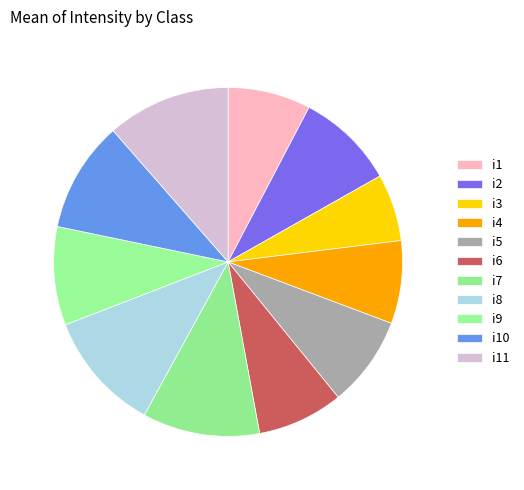

To the nearest percent, what is the average slice percentage?

9%